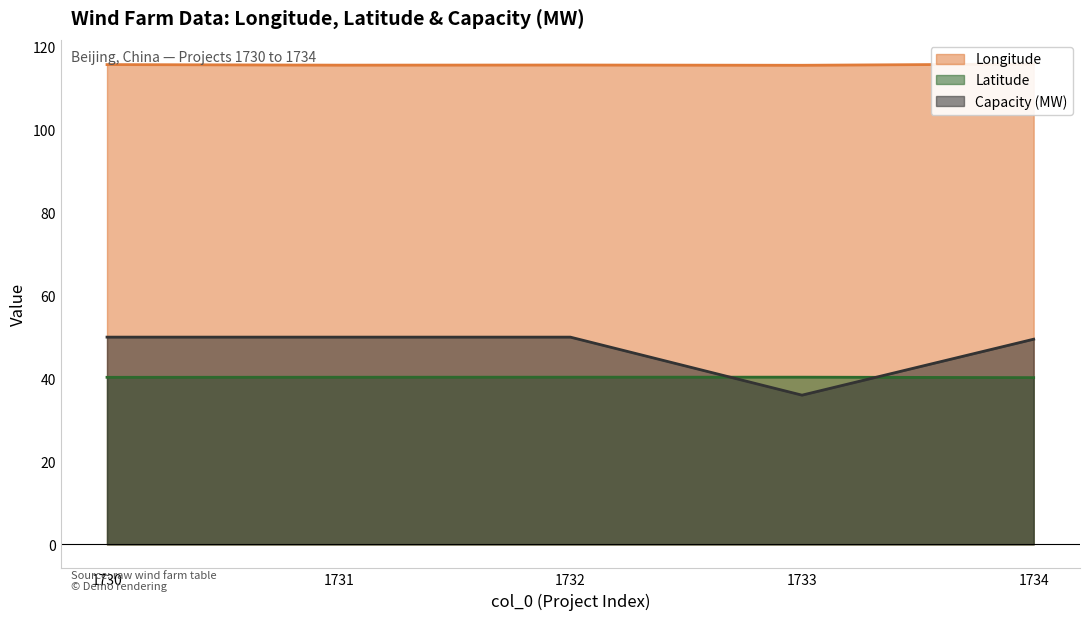

What is the sum of the Longitude values at 1734 and 1732?

231.6